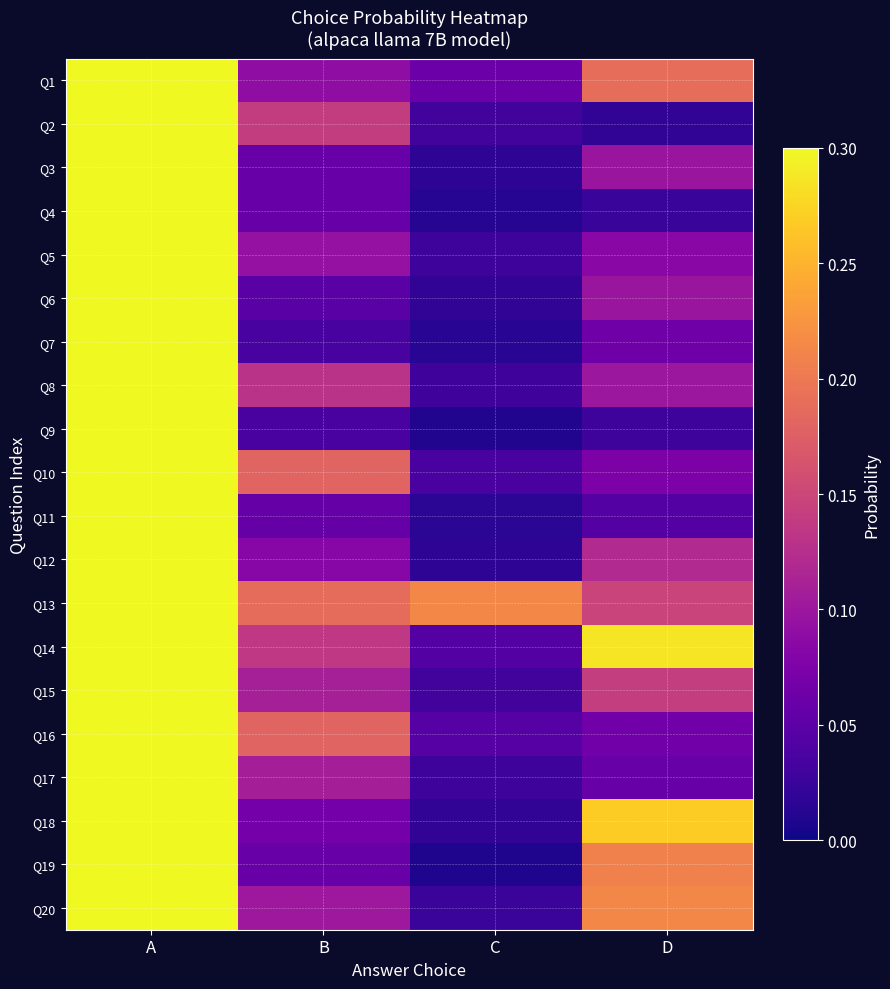

What is the total value across all series at D?

2.3